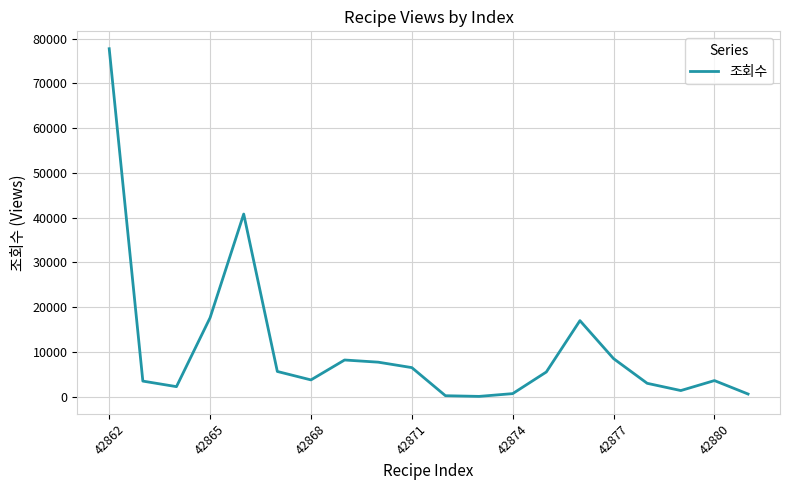

What is the greatest value displayed?

77745